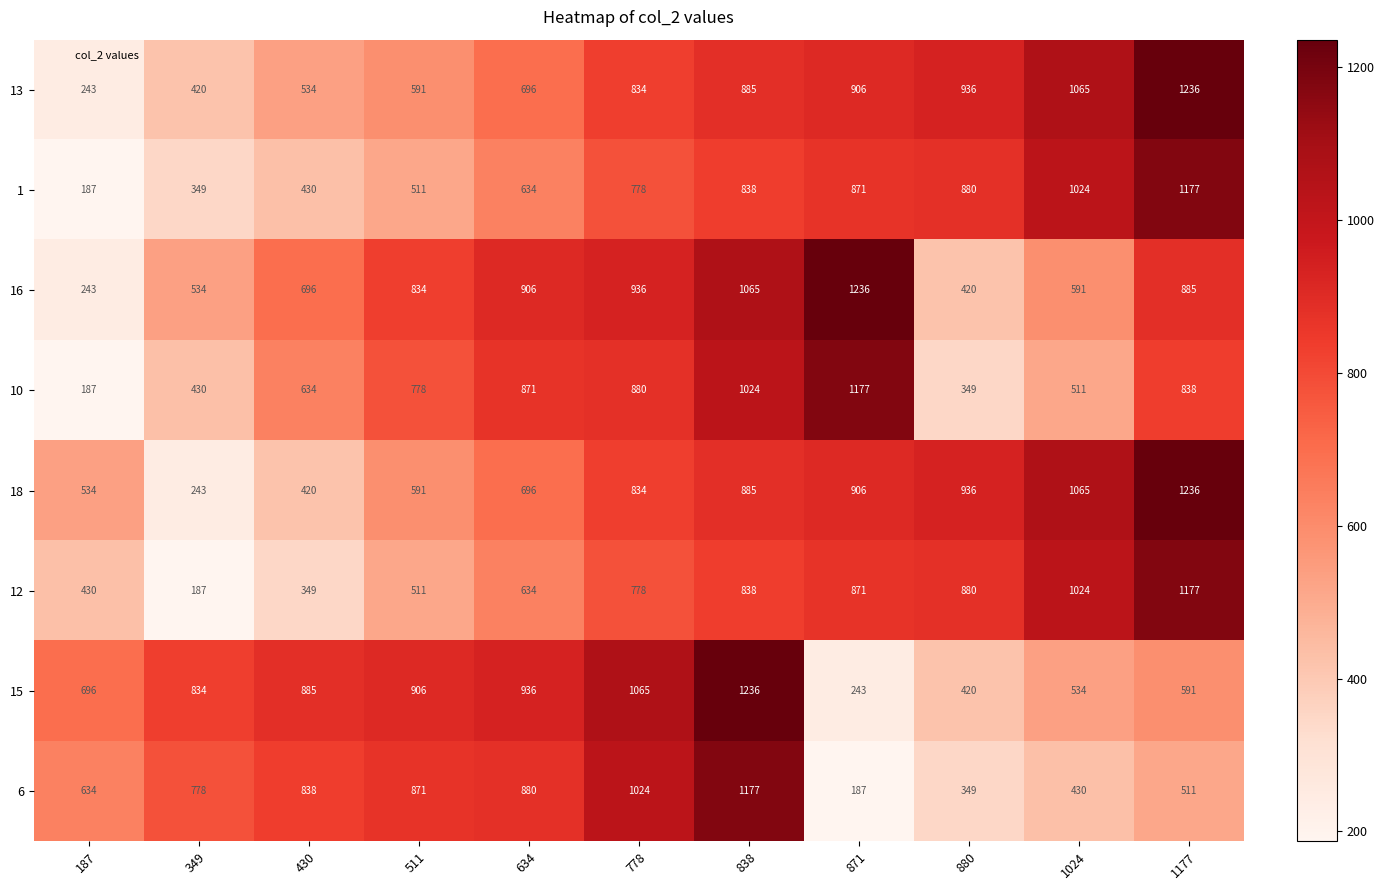

What is the spread (max minus min) of values at 511?

395